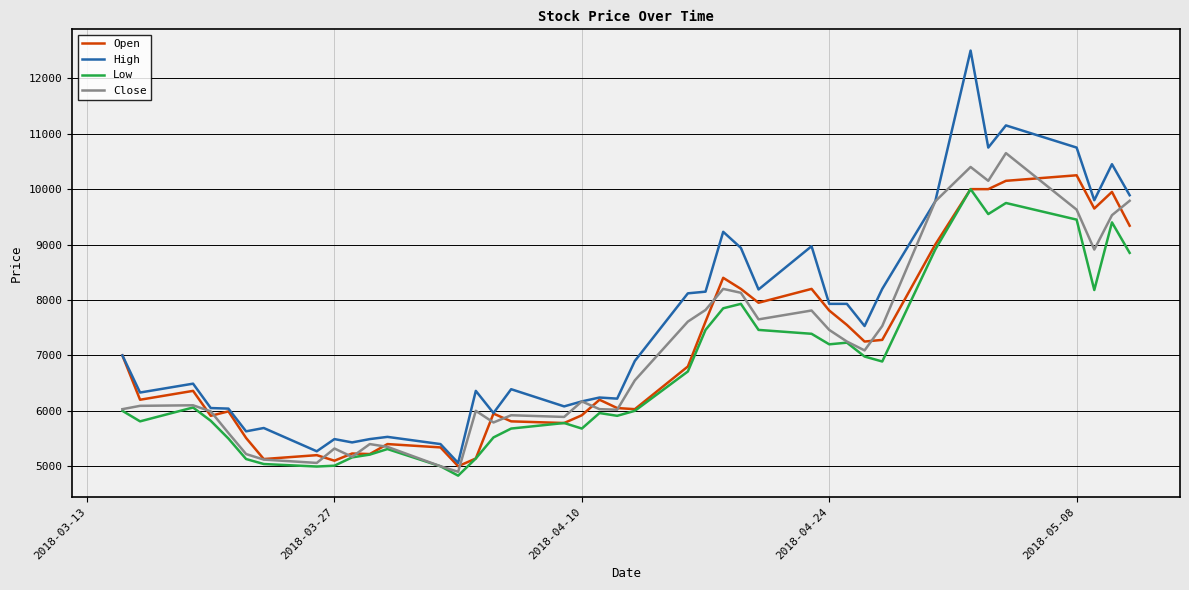

Which series has the largest total across all categories?

High